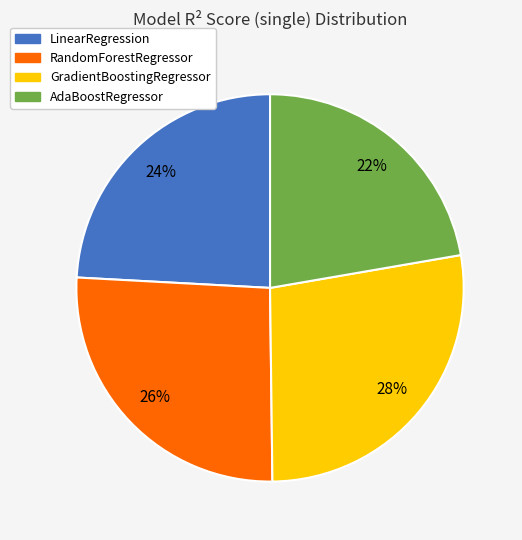

Is there any slice that represents more than half of the pie?

No